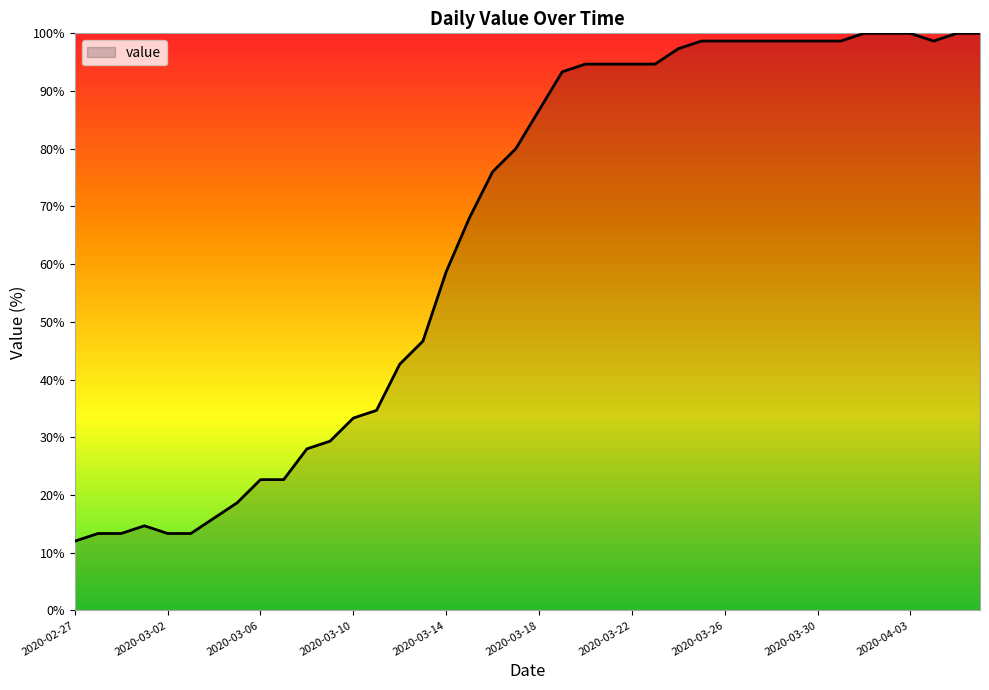

What is the difference between the maximum and minimum values?

88.0